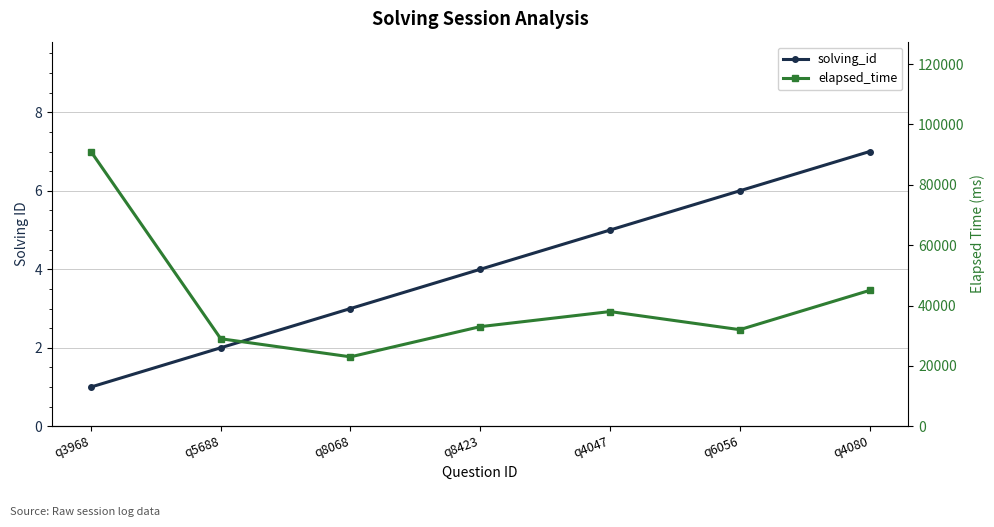

What are all the series names shown in the legend?

solving_id, elapsed_time